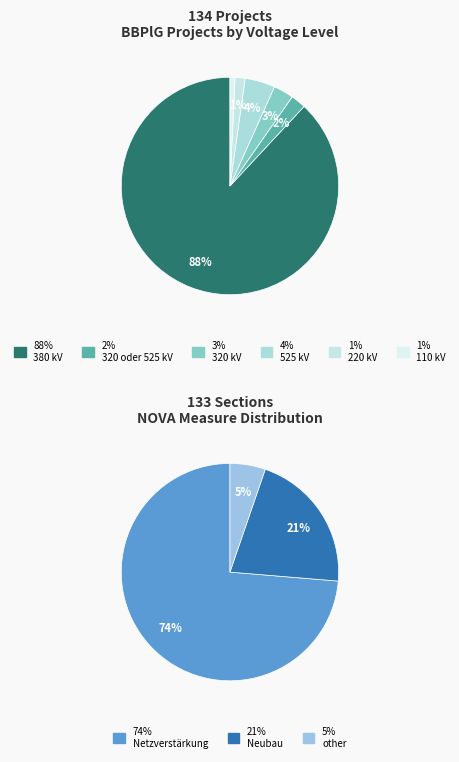

What is the change in value from 380 kV to 320 oder 525 kV?

-115